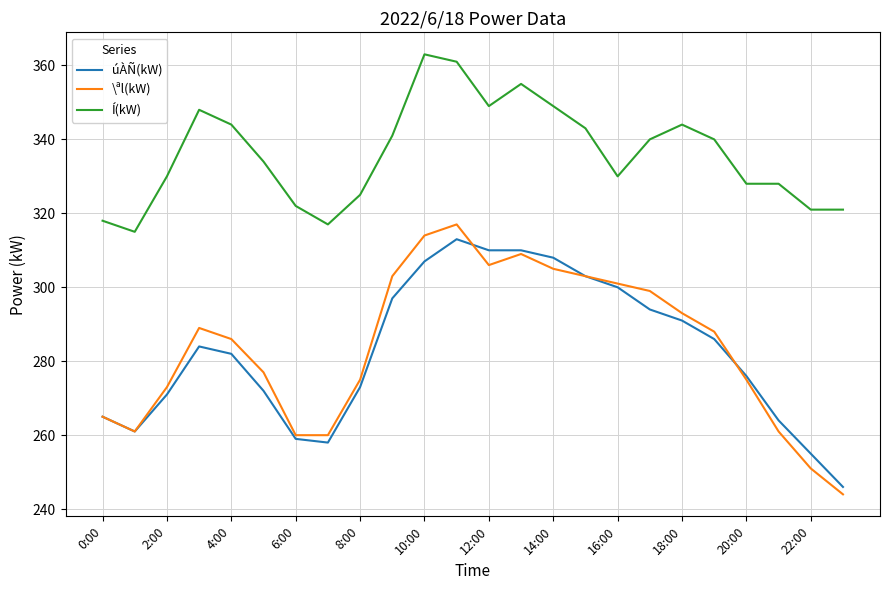

Reading right to left, list all the values displayed in this chart.

úÀÑ(kW): 246	255	264	276	286	291	294	300	303	308	310	310	313	307	297	273	258	259	272	282	284	271	261	265
\ªl(kW): 244	251	261	275	288	293	299	301	303	305	309	306	317	314	303	275	260	260	277	286	289	273	261	265
Í(kW): 321	321	328	328	340	344	340	330	343	349	355	349	361	363	341	325	317	322	334	344	348	330	315	318